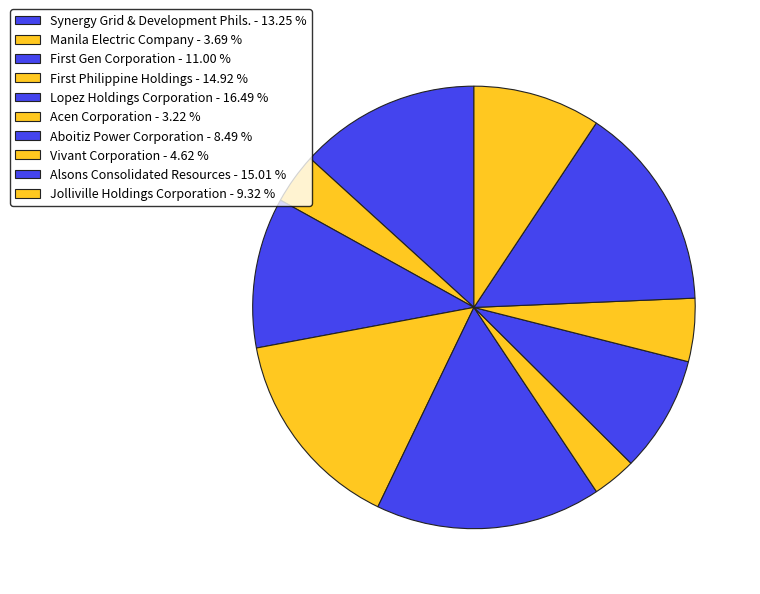

How many slices are in this pie chart?

10